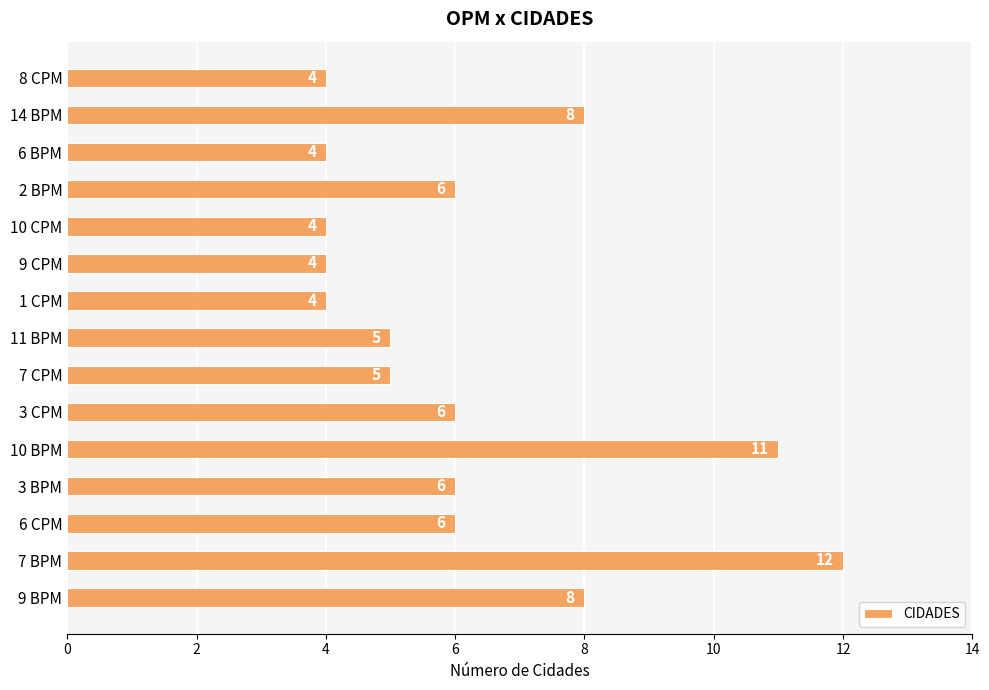

What is the maximum value shown in the chart?

12